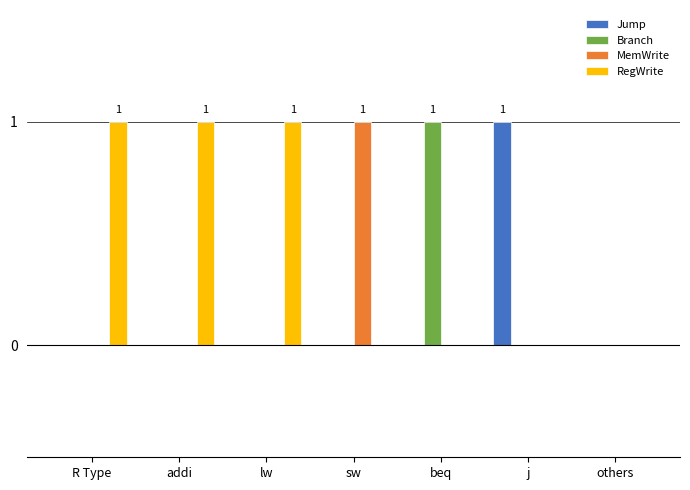

Does the chart contain stacked bars?

No